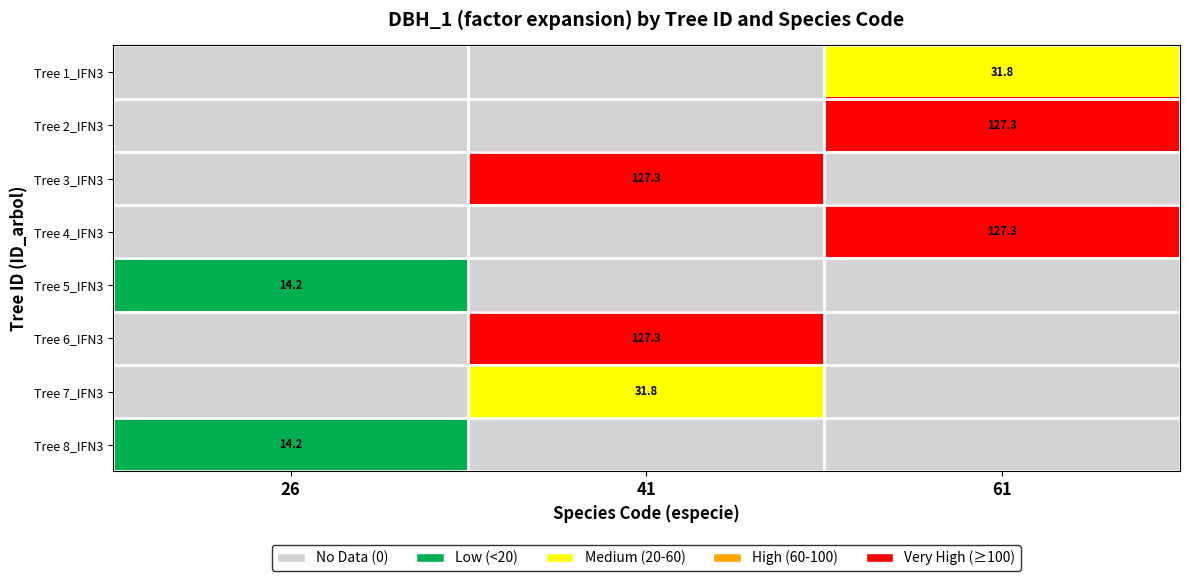

Which has a higher value, 26 or 61?

61